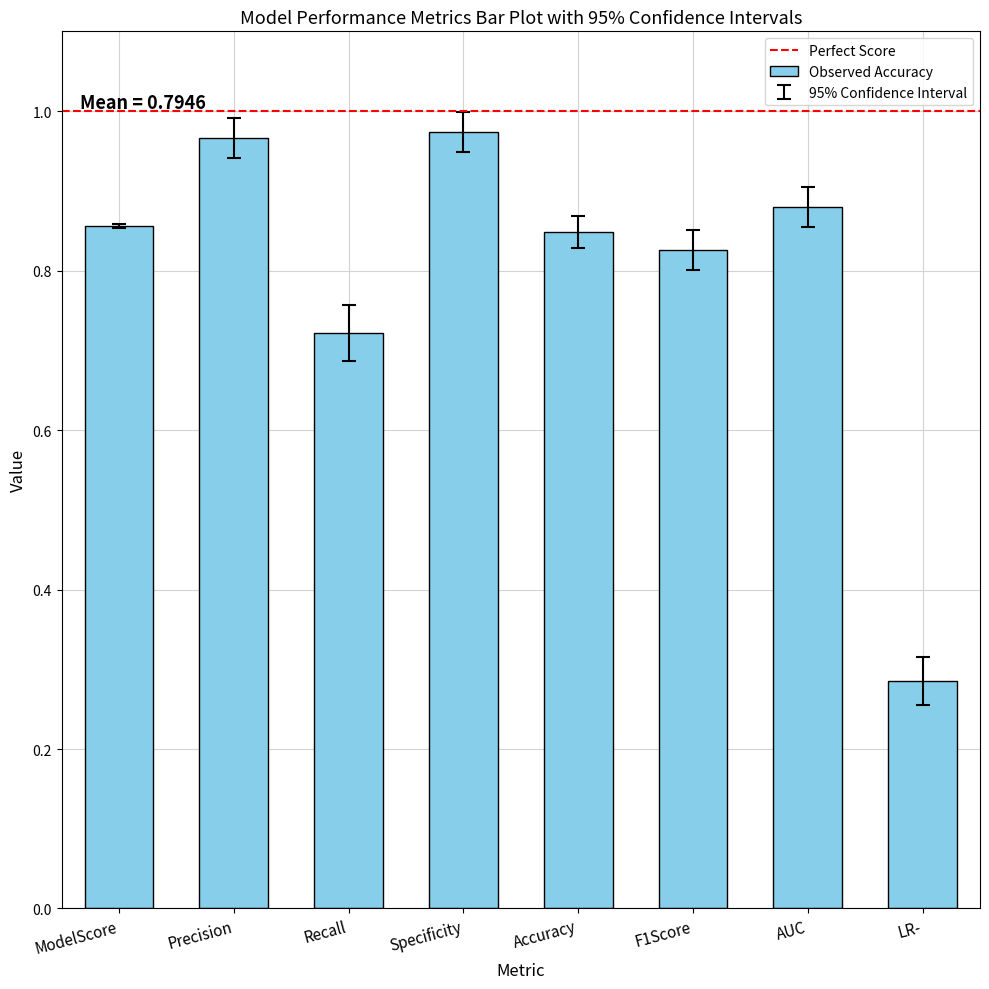

At which label is the value closest to 0?

LR-